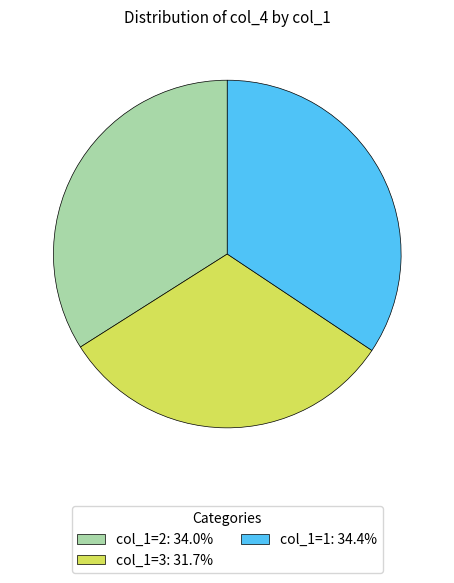

Is the sum of col_1=2: 34.0% and col_1=1: 34.4% greater than half?

Yes